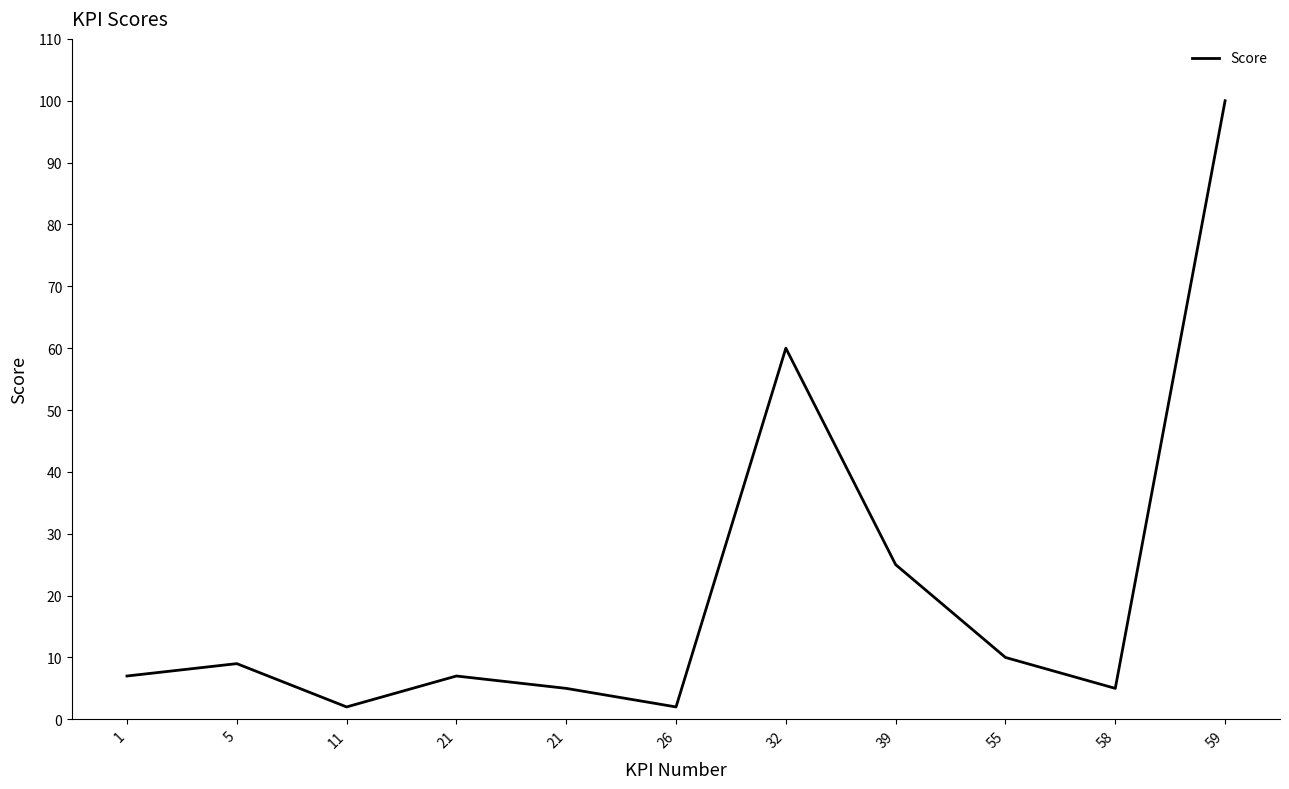

True or false: there are more than 1 points higher than both neighbors.

True